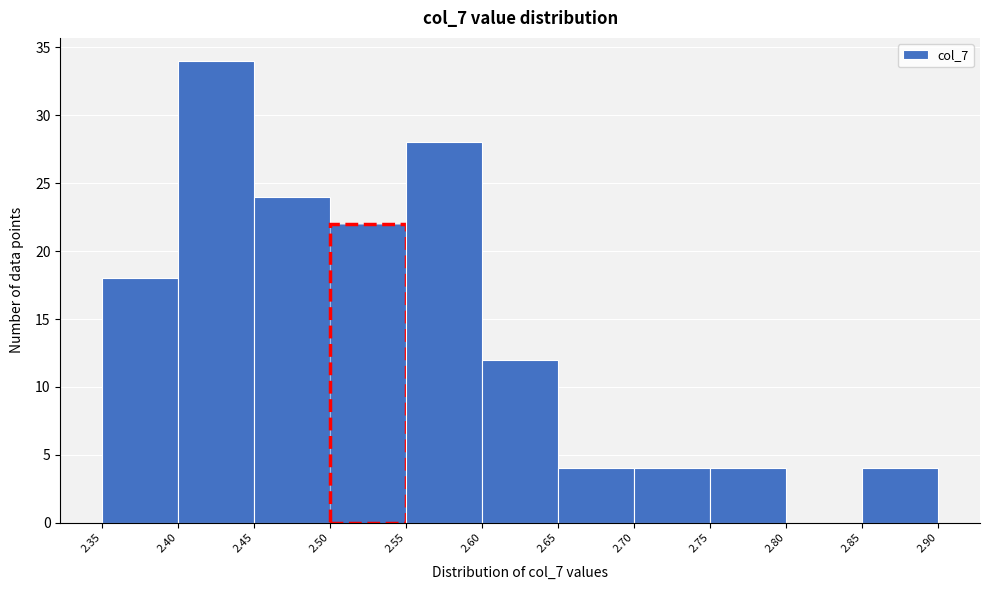

Reading left to right, list every bar in this chart as the range it spans on the x-axis followed by its height. The values are not printed on the chart, so give them approximately, as read against the axis.

2.35 to 2.40: 18
2.40 to 2.45: 34
2.45 to 2.50: 24
2.50 to 2.55: 22
2.55 to 2.60: 28
2.60 to 2.65: 12
2.65 to 2.70: 4
2.70 to 2.75: 4
2.75 to 2.80: 4
2.80 to 2.85: 0
2.85 to 2.90: 4